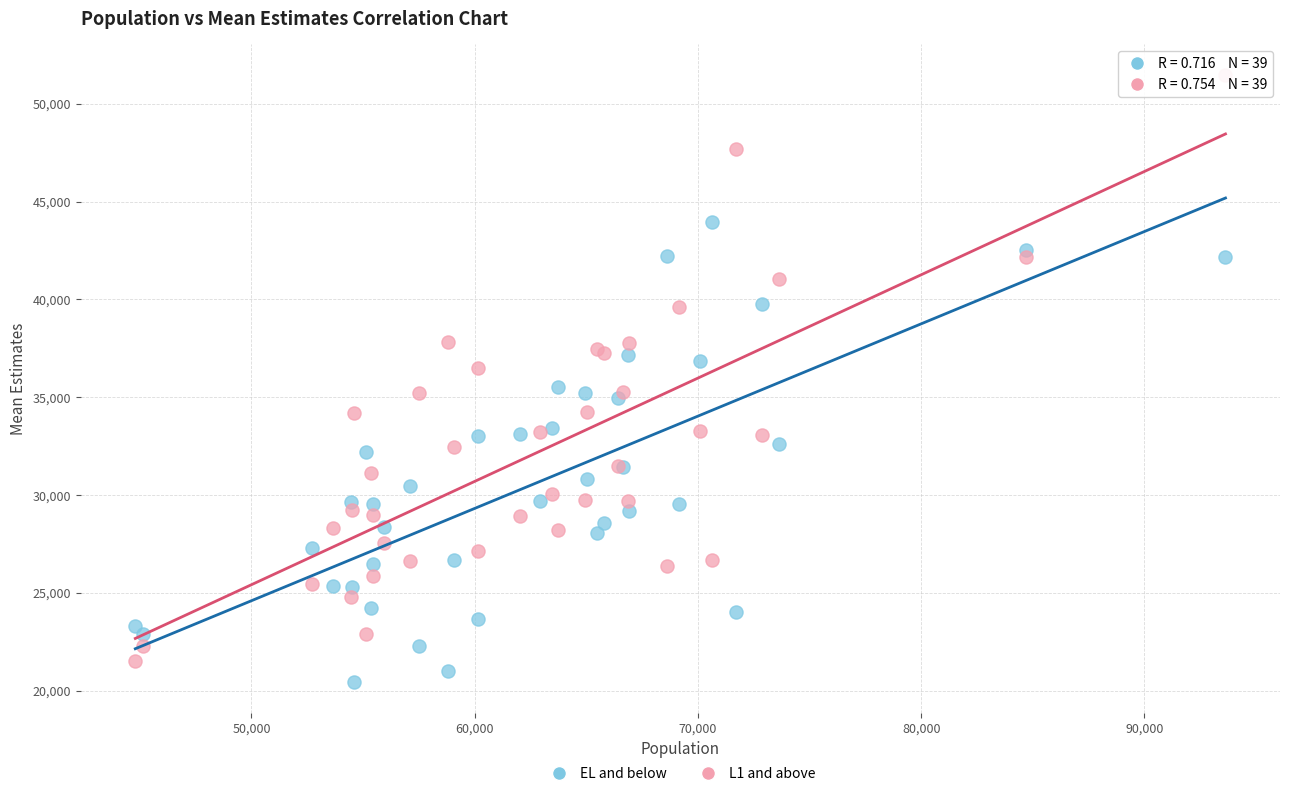

Which series contains the highest Y value?

L1 and above